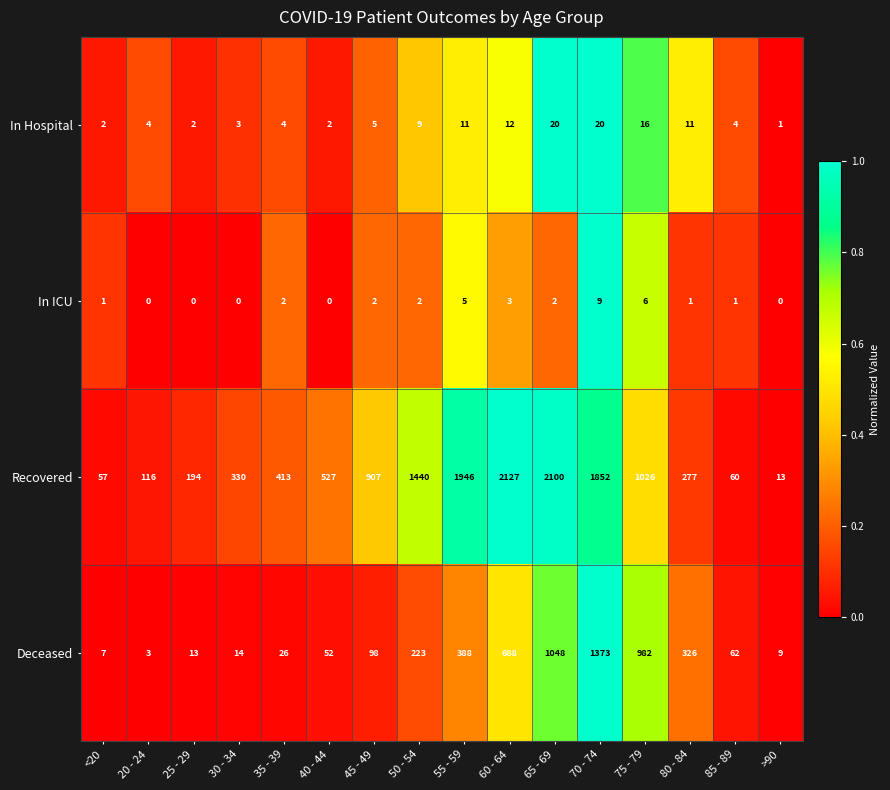

Rank the series by their maximum value, from highest to lowest.

Recovered, Deceased, In Hospital, In ICU